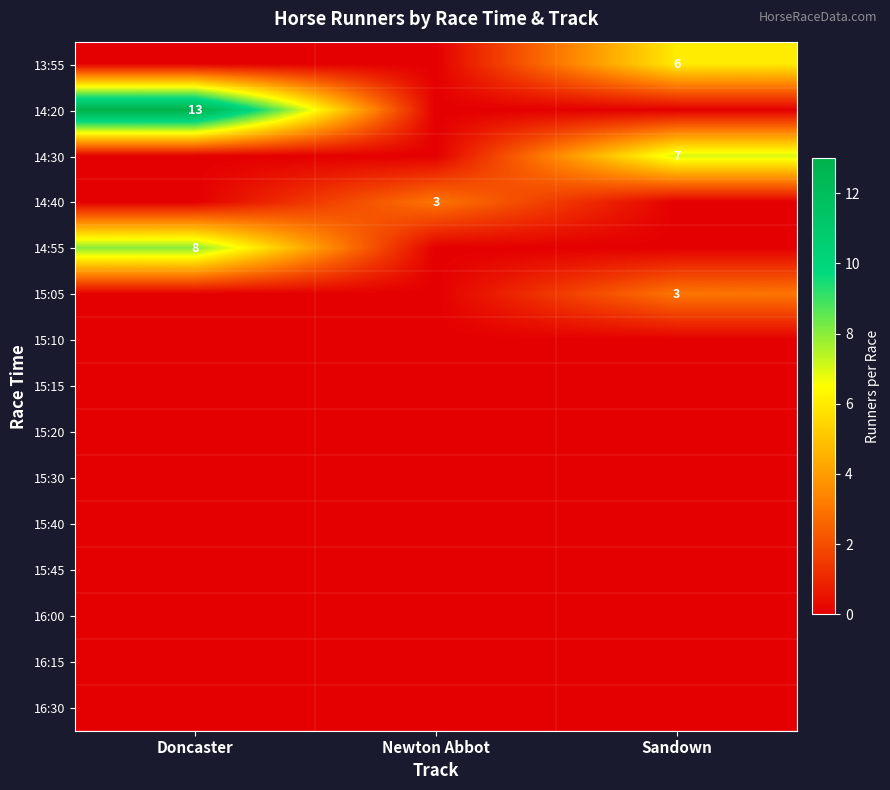

Rank the series by their maximum value, from highest to lowest.

14:20, 14:55, 14:30, 13:55, 14:40, 15:05, 15:10, 15:15, 15:20, 15:30, 15:40, 15:45, 16:00, 16:15, 16:30